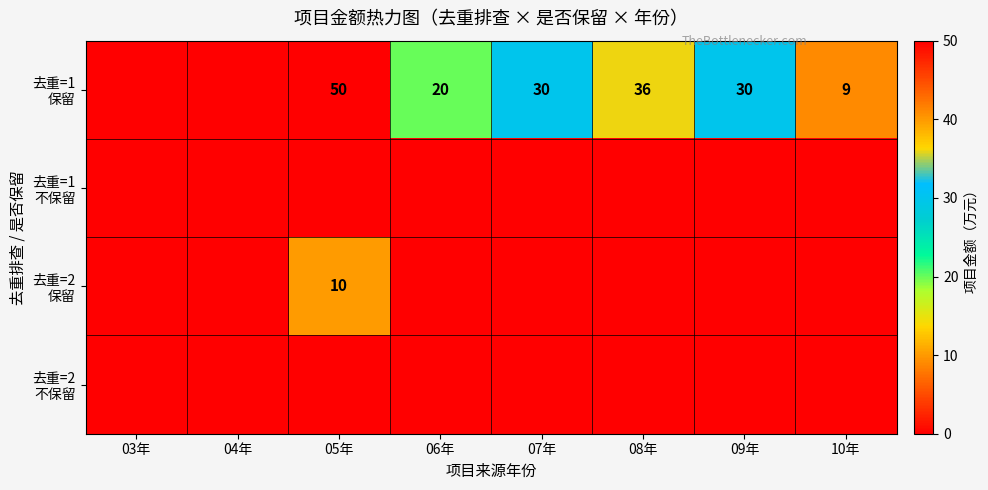

Which series changed the most between 05年 and 06年?

去重=1 保留